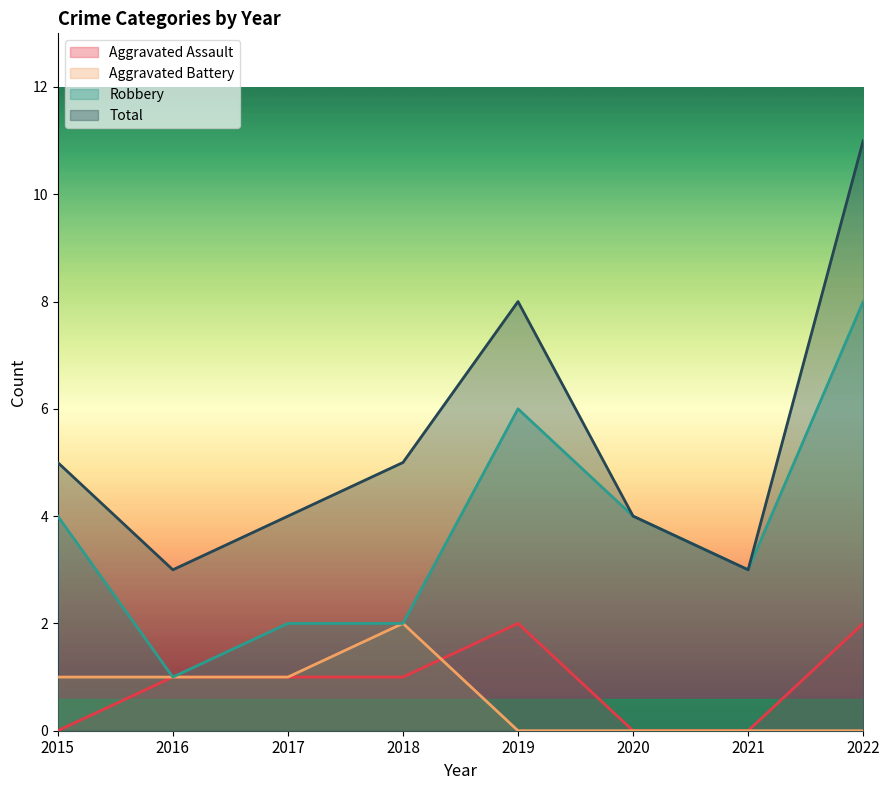

Which category has the highest value across all series?

2022